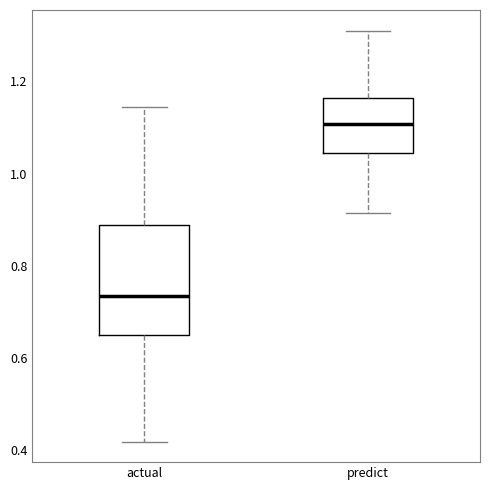

Reading left to right, read every box against the y-axis: the position of its median line, the range the box covers, and the ends of its whiskers. The values are not printed on the chart, so give them approximately, as read against the axis.

actual: median 0.74, box 0.66 to 0.88, whiskers 0.42 to 1.14
predict: median 1.10, box 1.04 to 1.16, whiskers 0.92 to 1.32